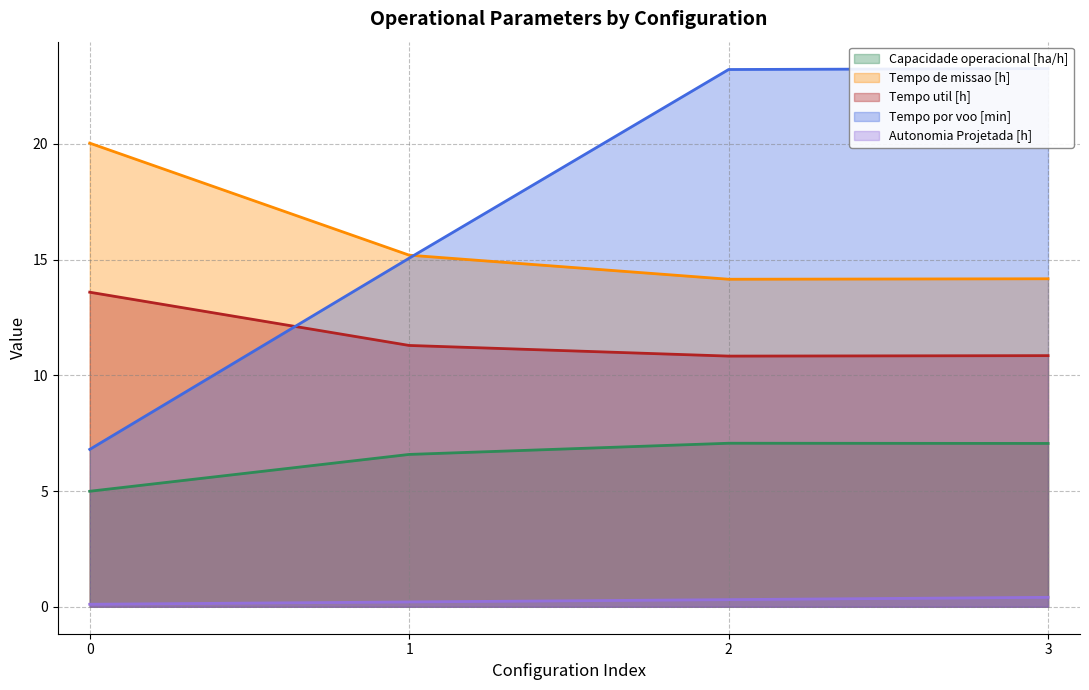

How many values in the Tempo de missao [h] series exceed 15?

2